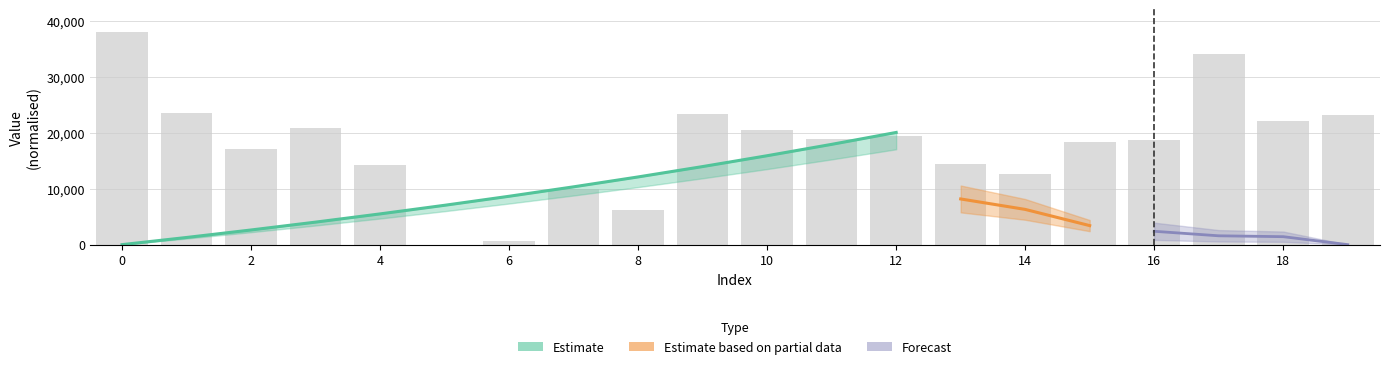

How many categories are shown in the chart?

20